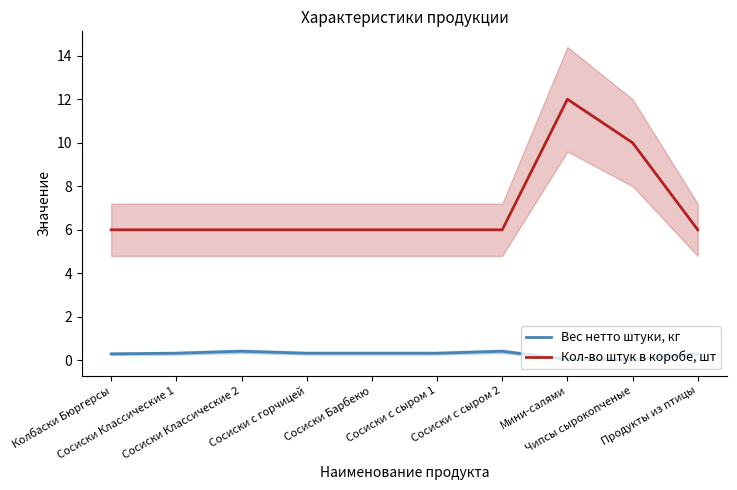

What is the approximate value of Кол-во штук в коробе, шт at Сосиски с горчицей?

6.0